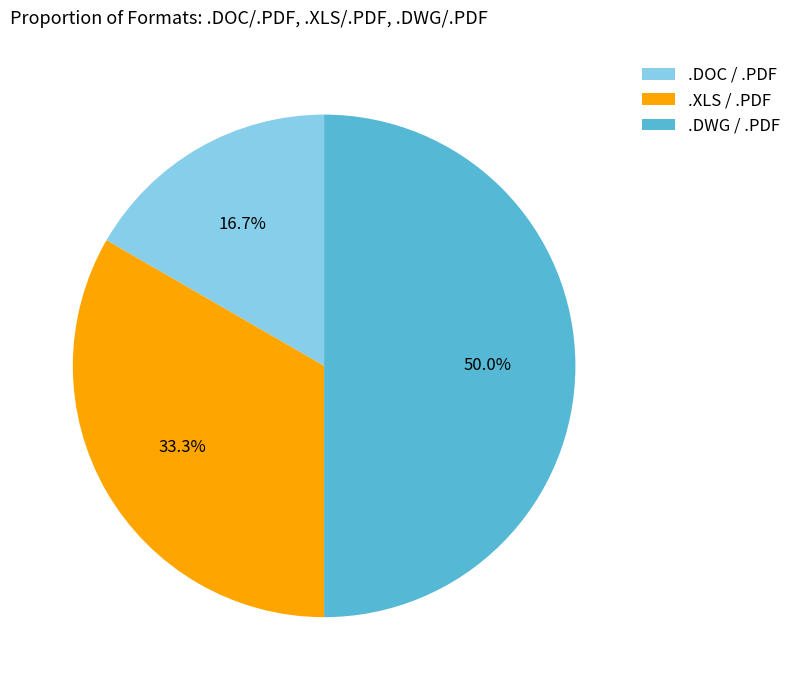

Does .DOC / .PDF represent more than half of the total?

No